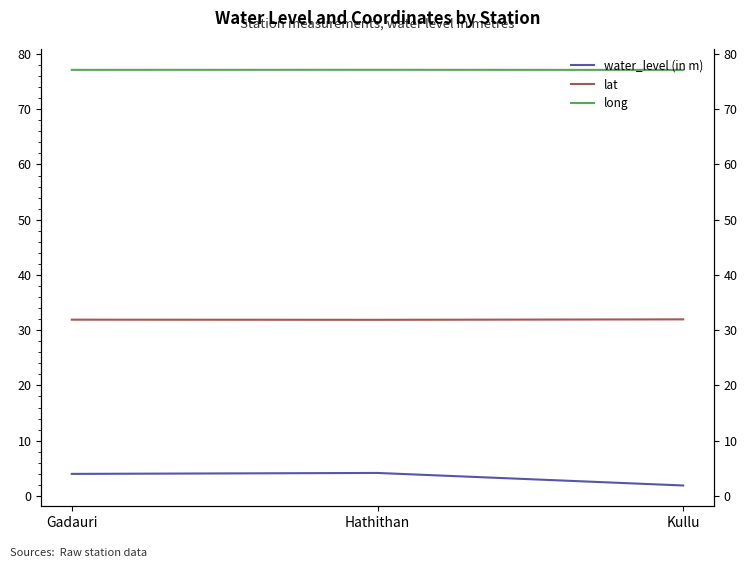

What is the label of the 1st point from the right?

Kullu